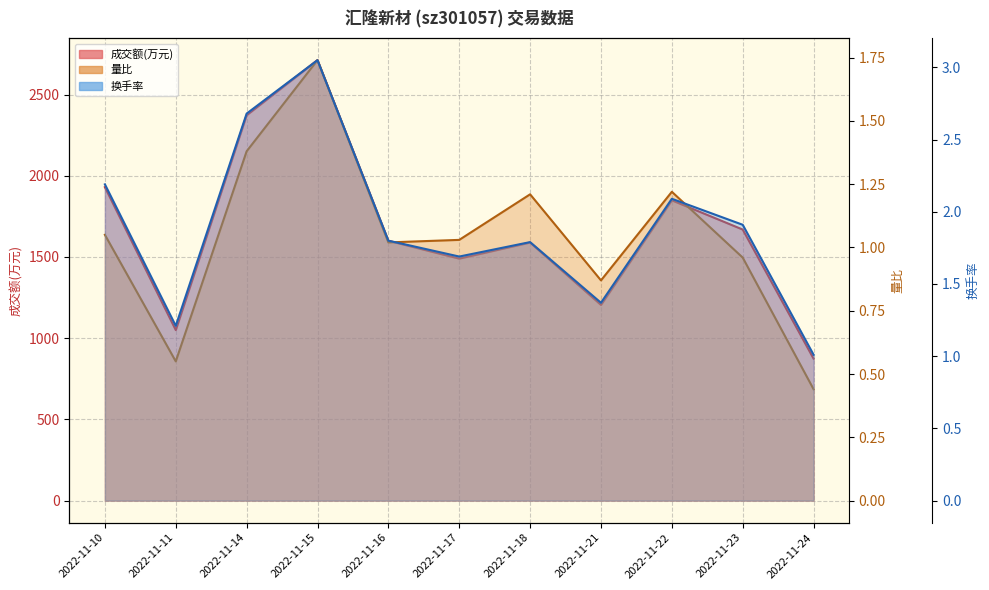

At which label does 换手率 reach its minimum?

2022-11-24